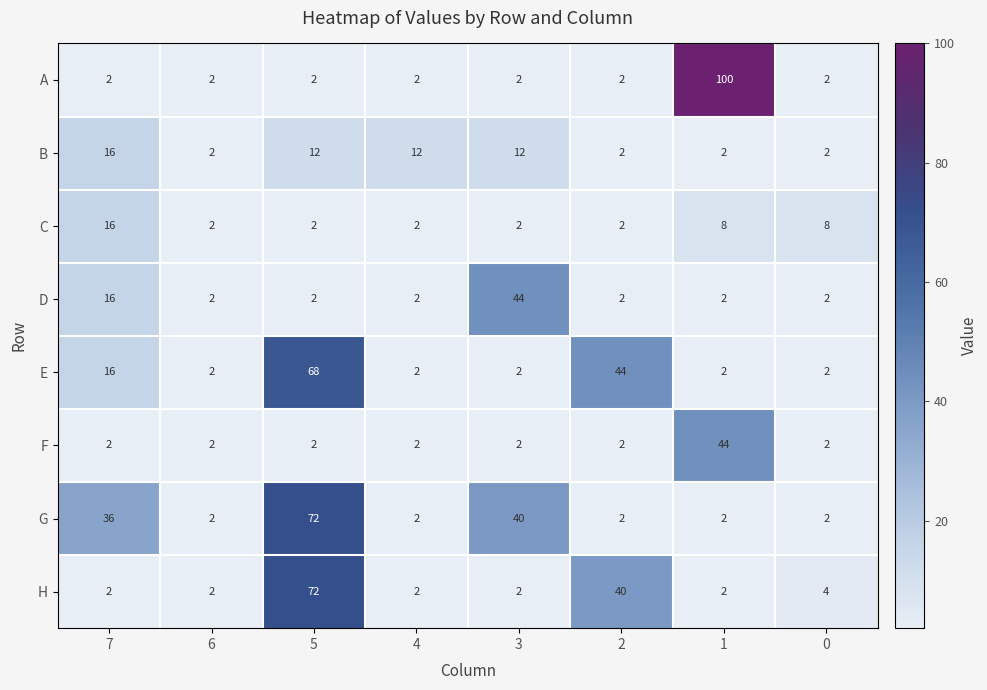

At which category is the sum across all series the highest?

5